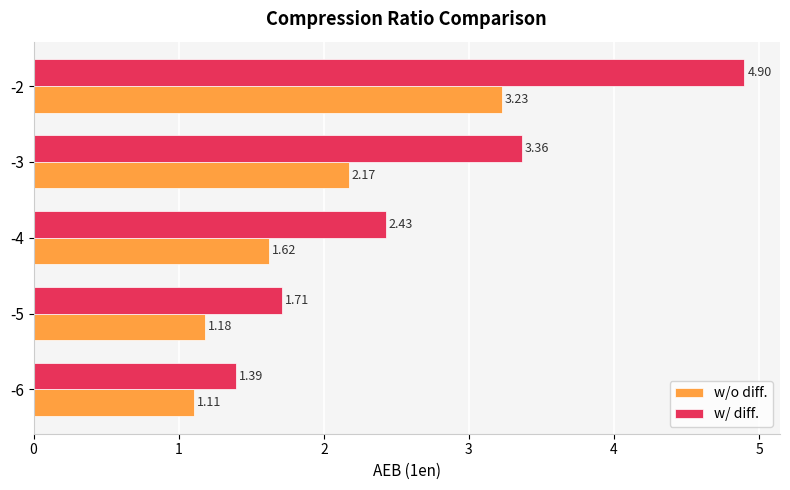

How many data points in w/ diff. are above 2?

3